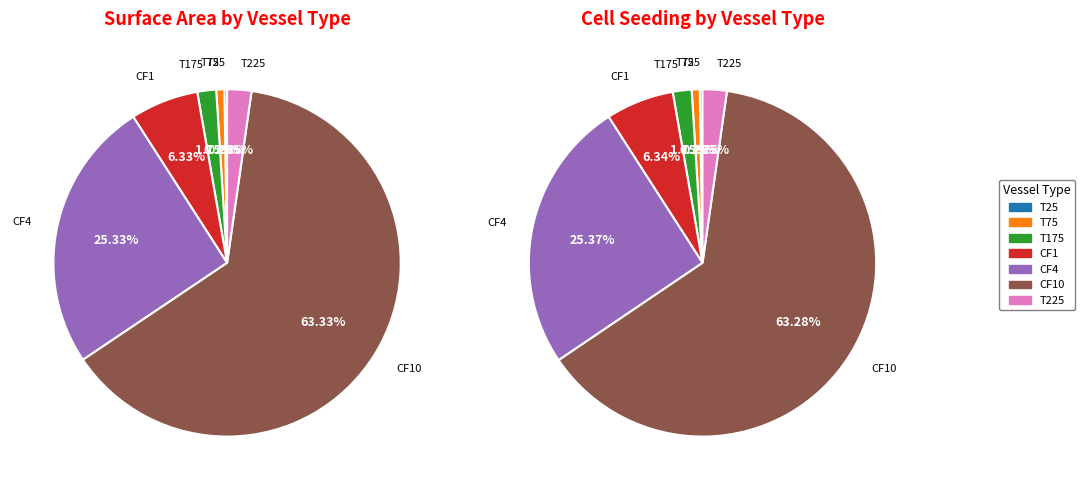

Which category has the smallest portion of the pie?

T25